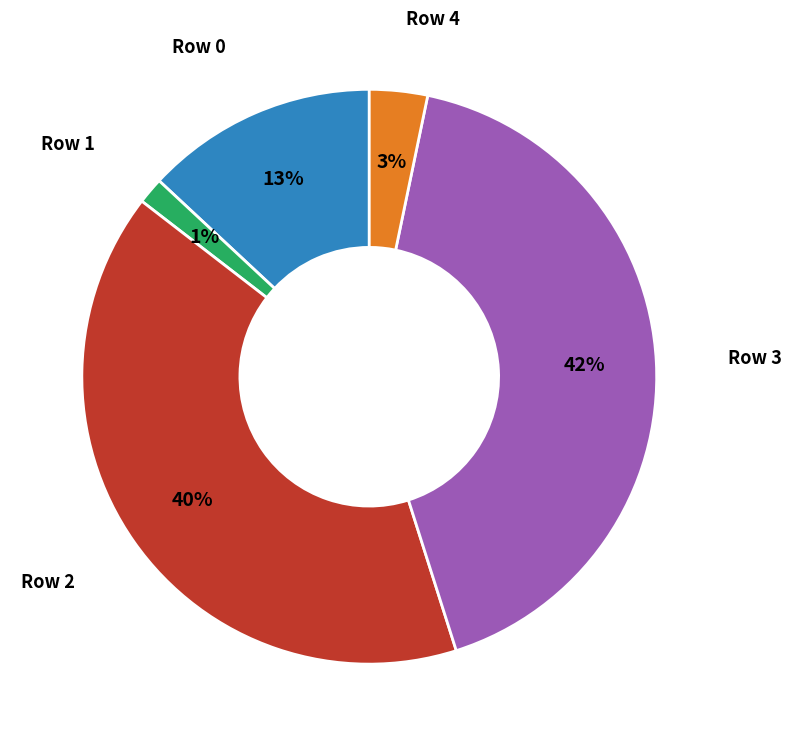

Do Row 0 and Row 2 together represent more than half of the pie?

Yes